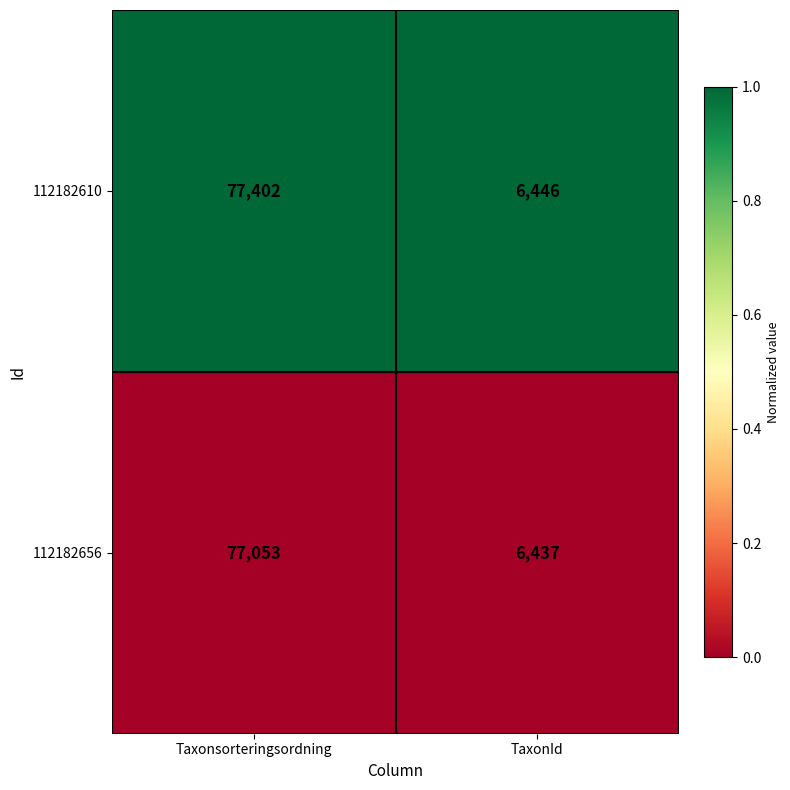

Rank the series by their maximum value, from lowest to highest.

112182656, 112182610